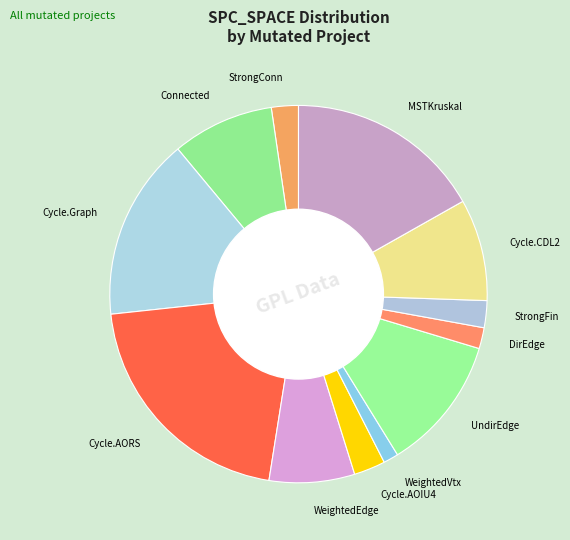

Combined, do WeightedVtx and Cycle.AOIU4 account for over 50%?

No